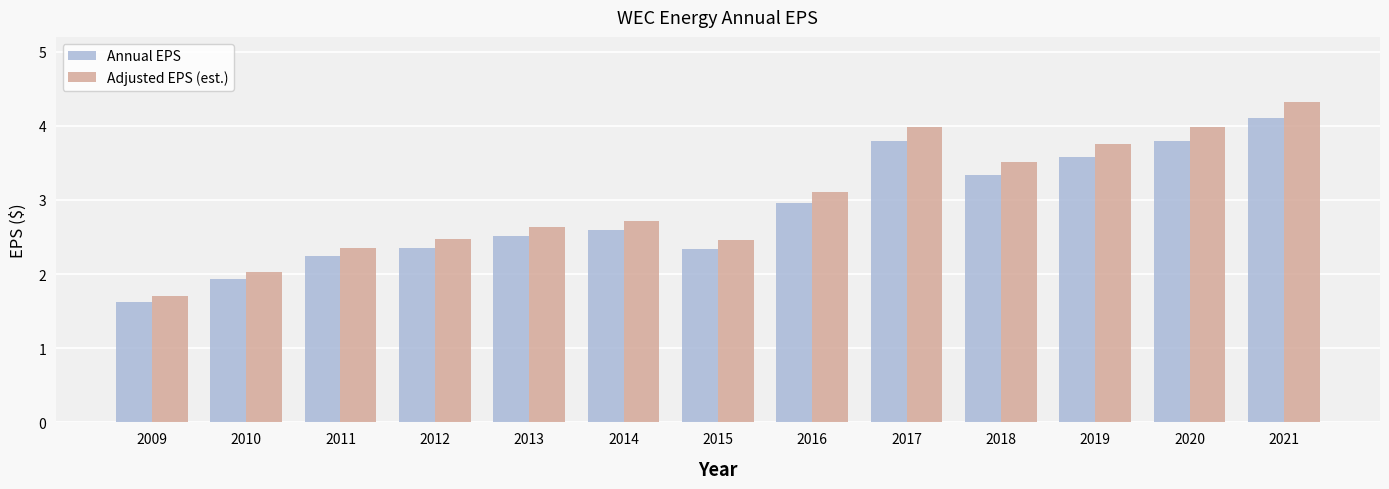

True or false: Annual EPS has a value of 3.6 at 2019.

True